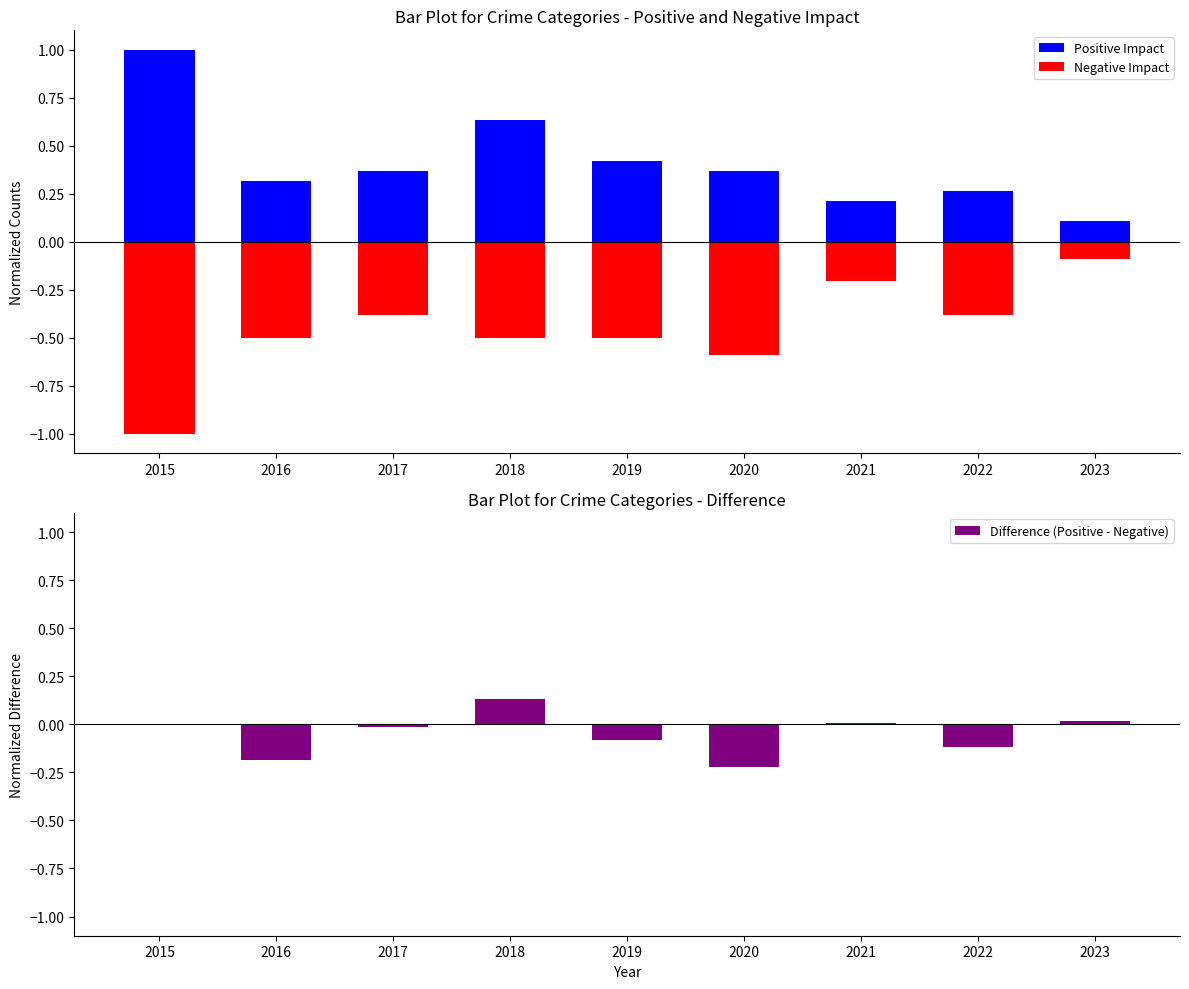

The value of Difference (Positive - Negative) at 2021 is 0.0. True or false?

False